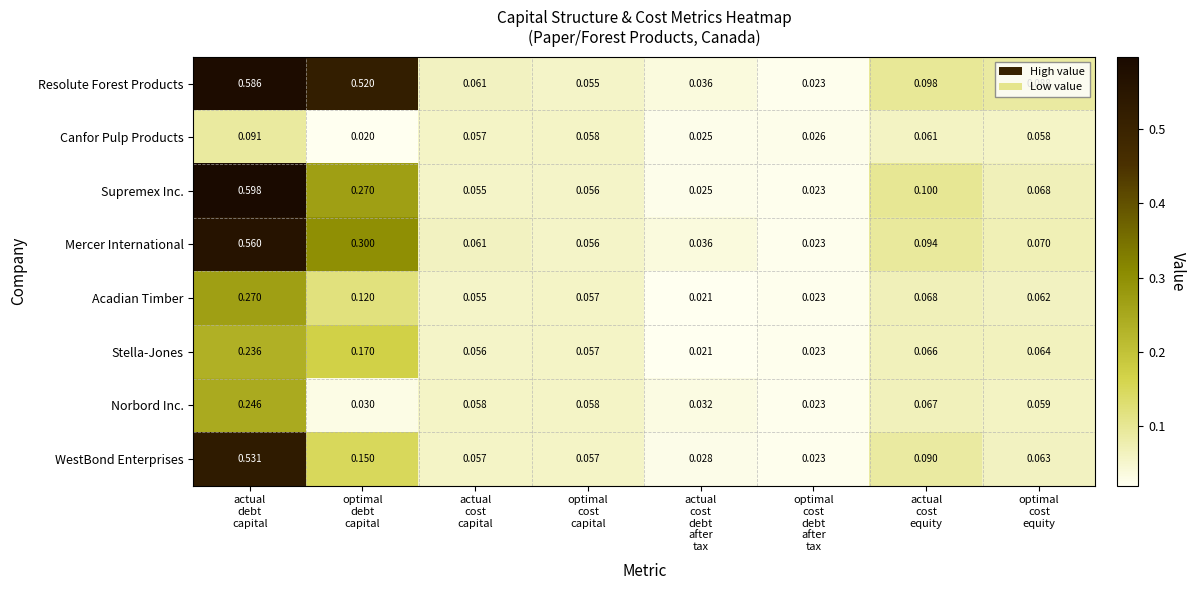

Count the number of data series in this chart.

8